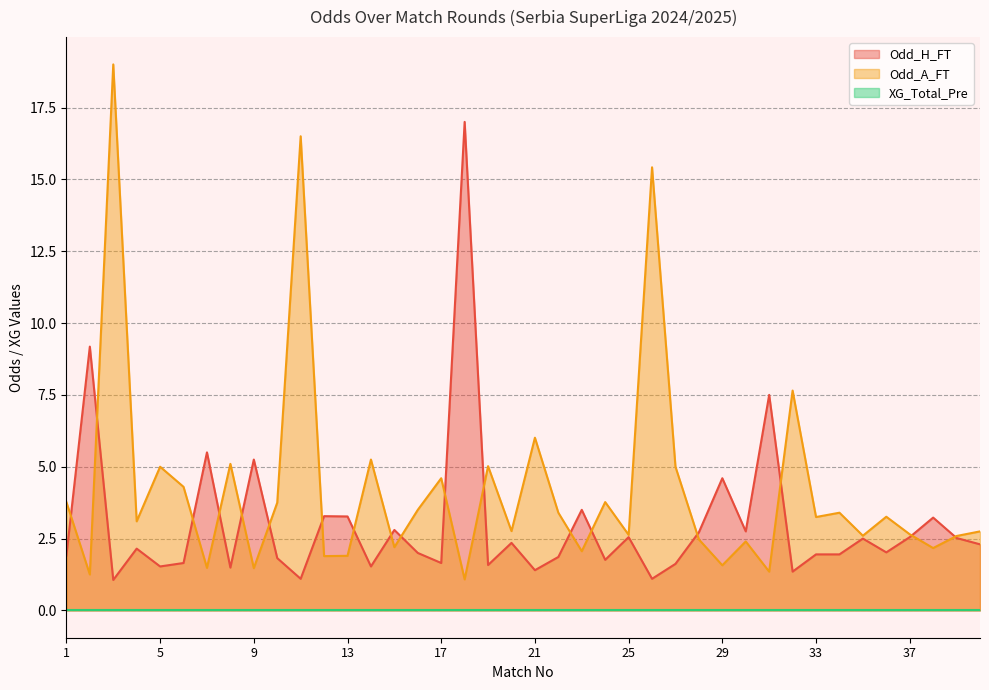

Between 3 and 29, which is larger?

29